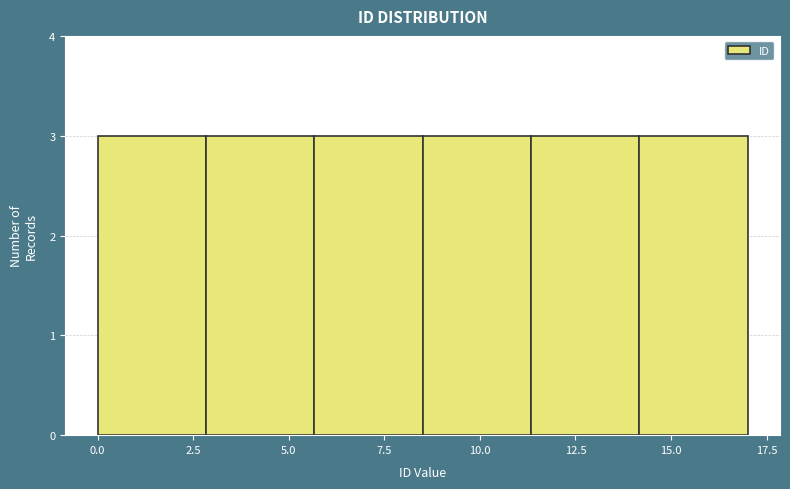

Reading left to right, list every bar in this chart as the range it spans on the x-axis followed by its height. Neither the bar edges nor the heights are printed on the chart, so give them approximately, as read against the axes.

0.0 to 3.0: 3
3.0 to 5.5: 3
5.5 to 8.5: 3
8.5 to 11.5: 3
11.5 to 14.0: 3
14.0 to 17.0: 3